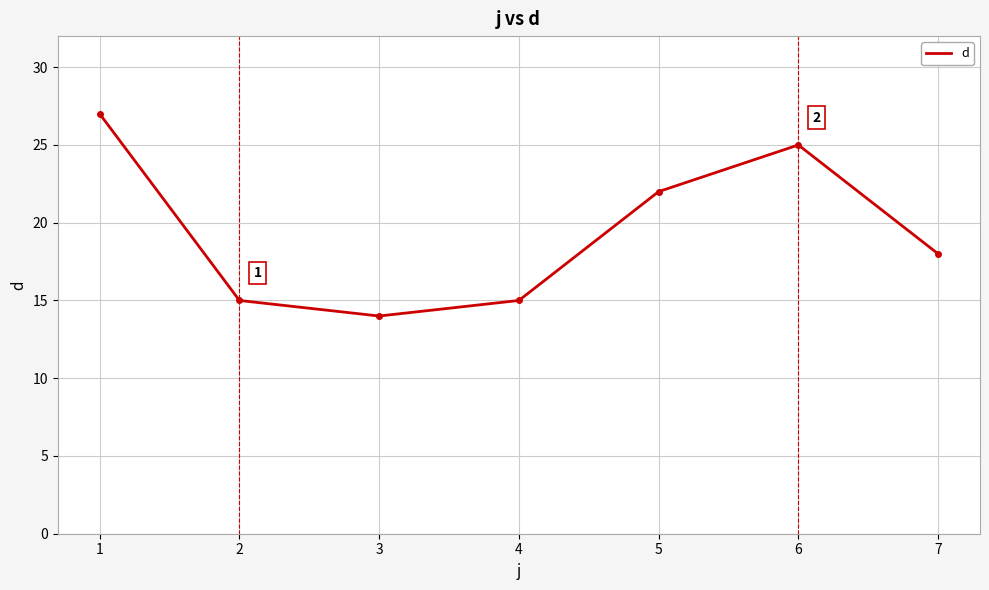

Reading left to right, list all the values displayed in this chart.

27	15	14	15	22	25	18